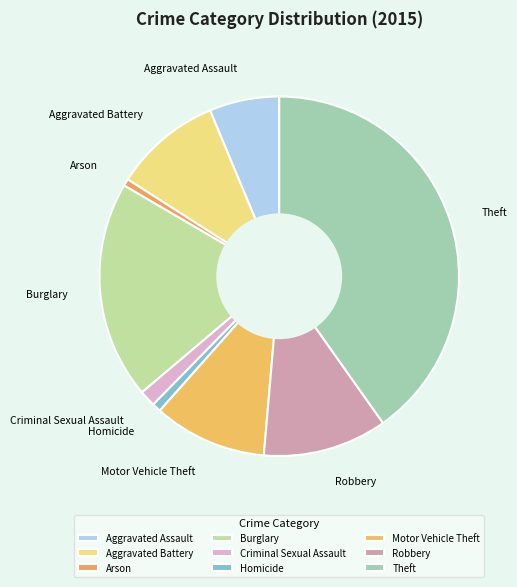

Is the sum of Robbery and Burglary greater than half?

No